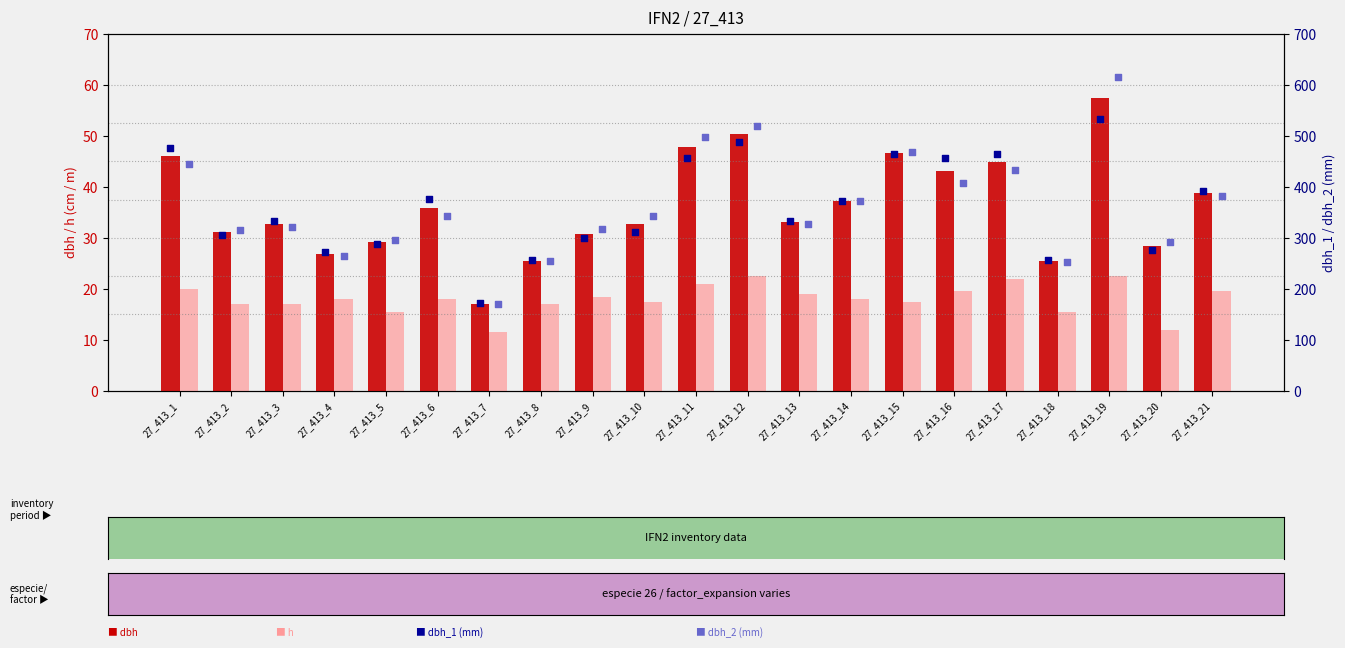

What is the total value across all series at 27_413_5?

628.7